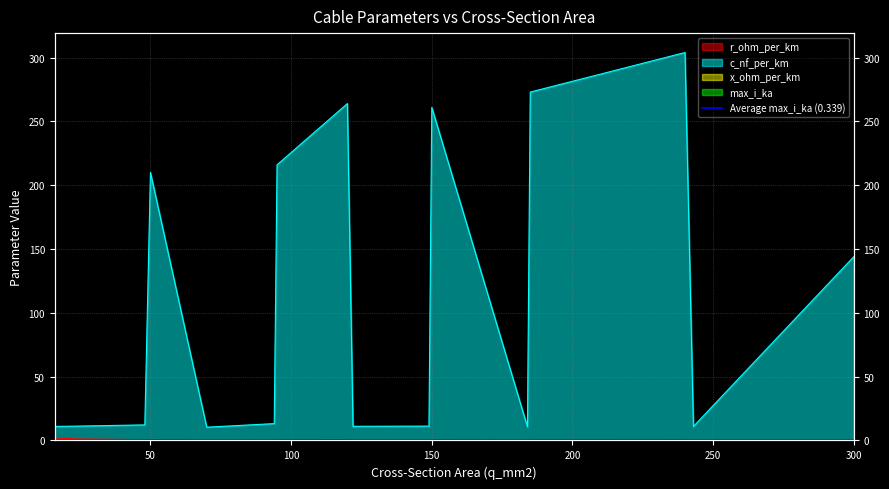

How many values in the c_nf_per_km series exceed 13?

8